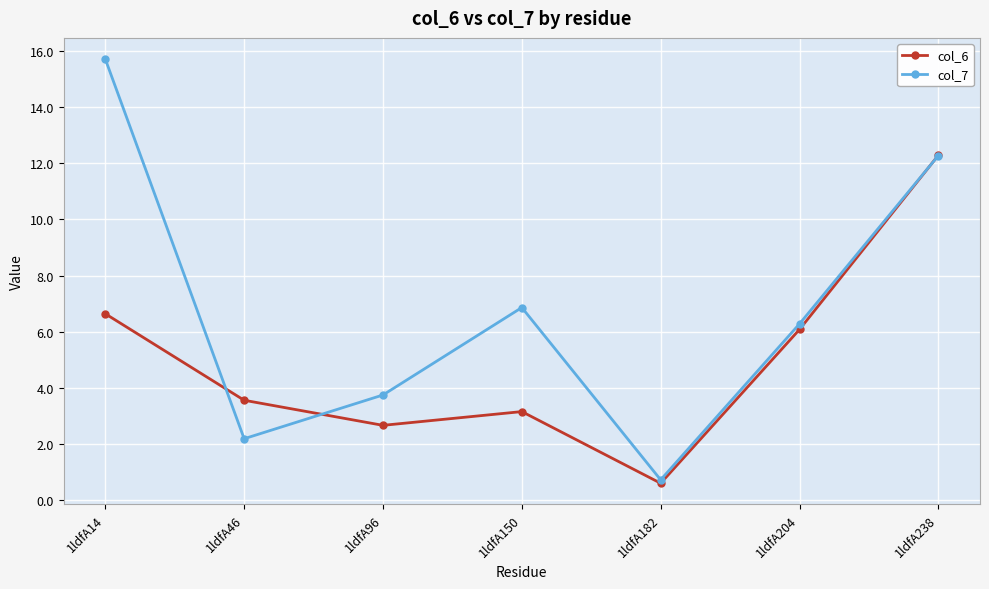

Where is col_7 nearest to the value 8?

1ldfA150